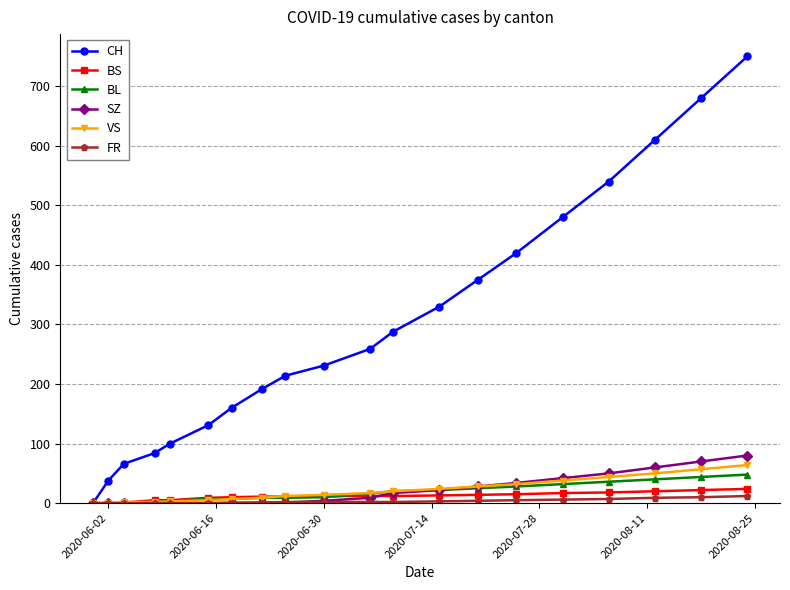

Which series has the largest range (max minus min)?

CH